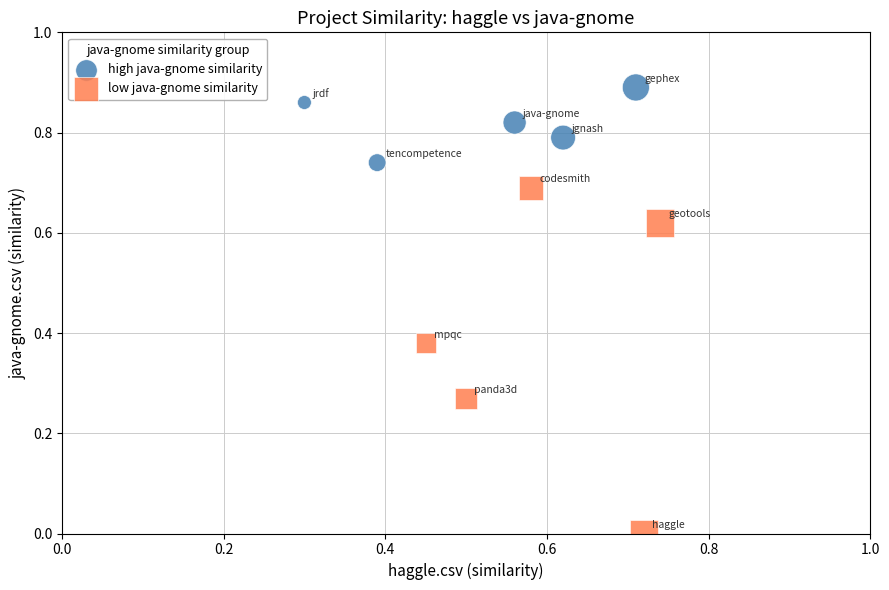

Which series has the widest spread of Y values?

low java-gnome similarity